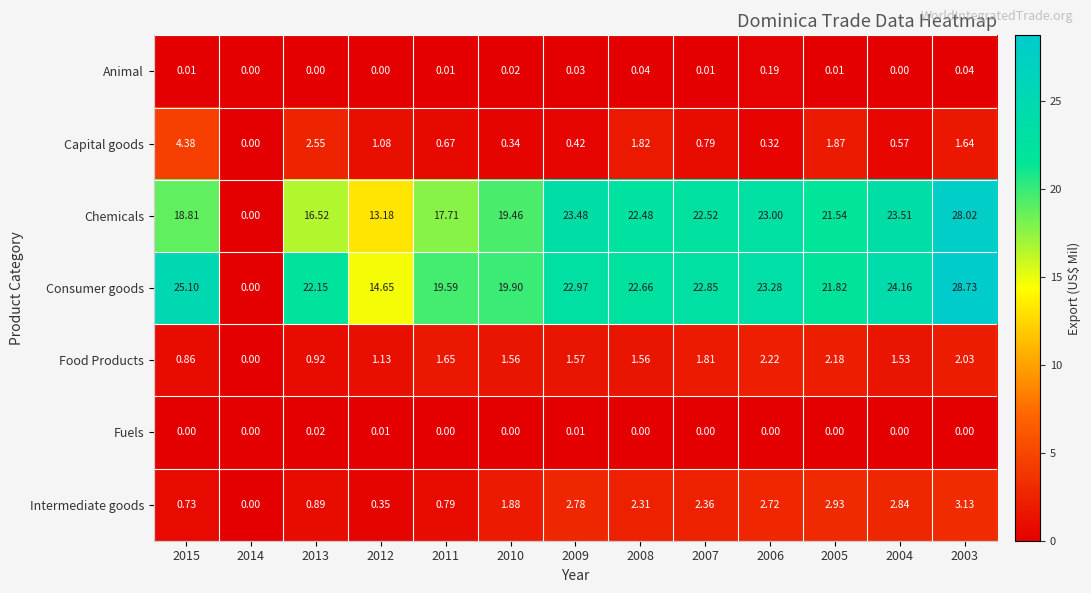

Is the value of Capital goods at 2009 greater than the value of Consumer goods at 2004?

No